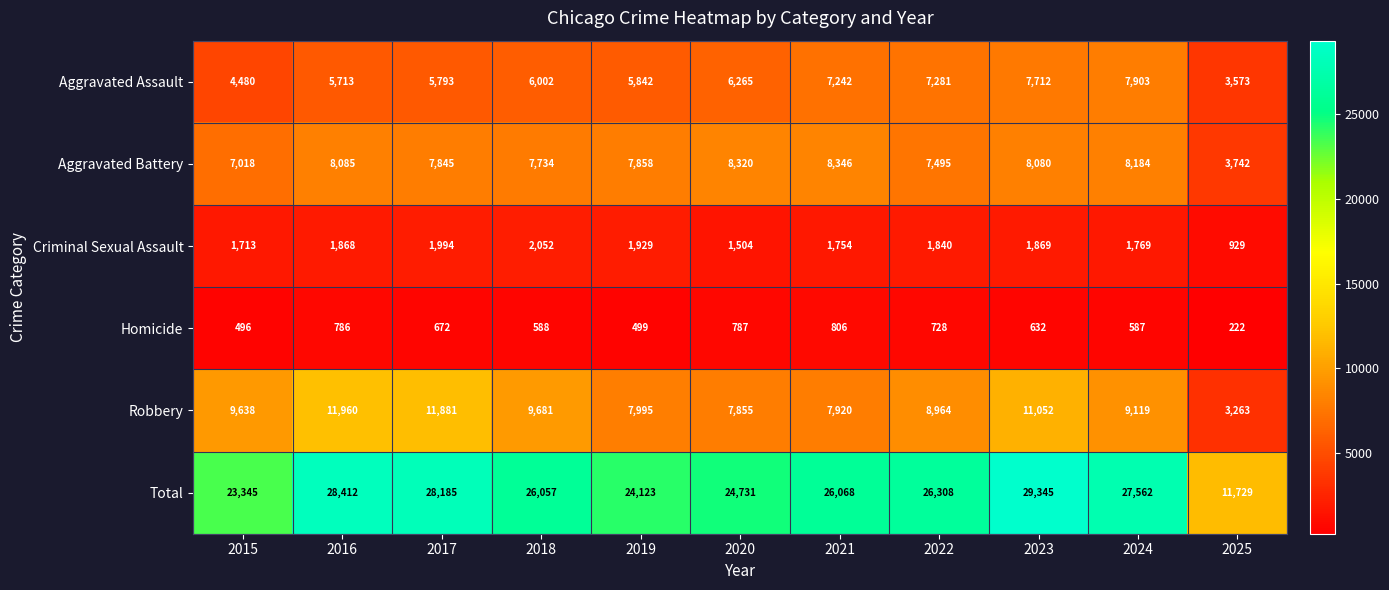

What is the minimum value shown in the chart?

222